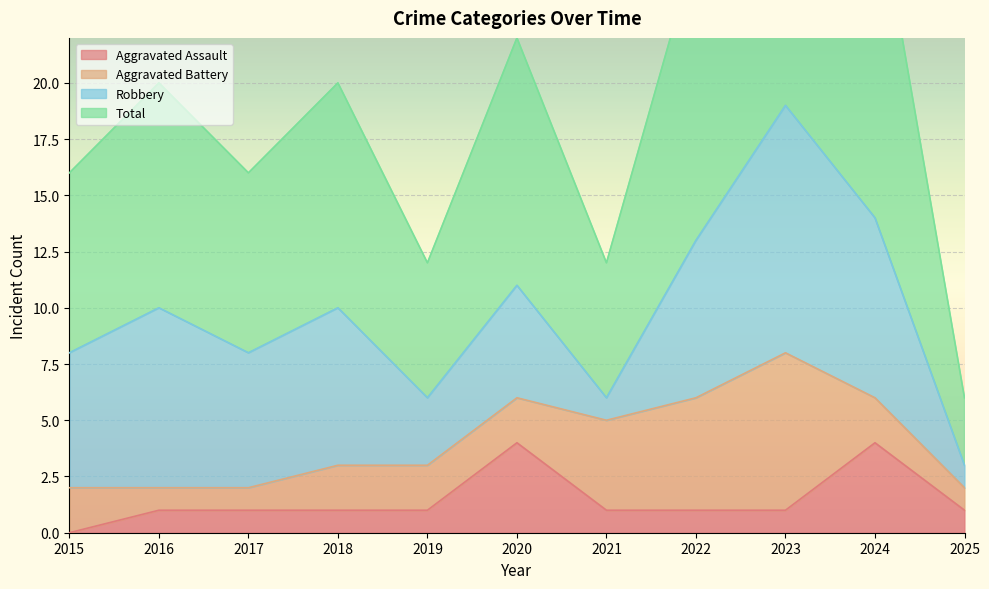

The value of Aggravated Assault at 2024 is 6. True or false?

False